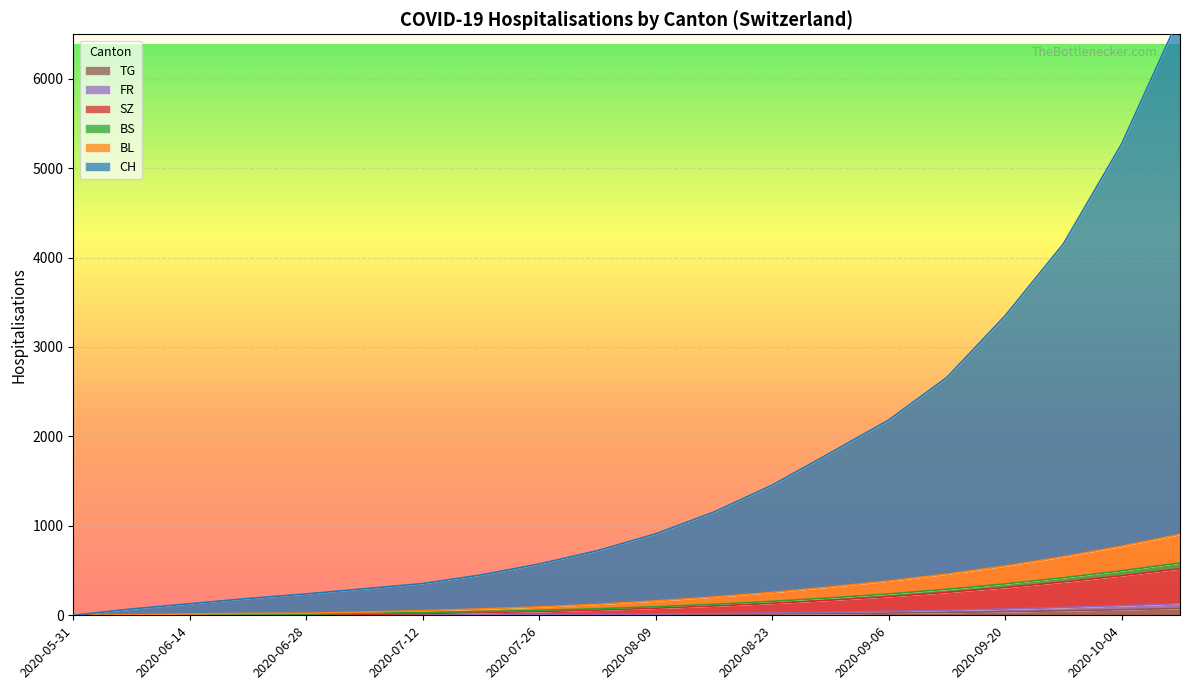

What is the label of the 7th point from the left?

2020-07-12